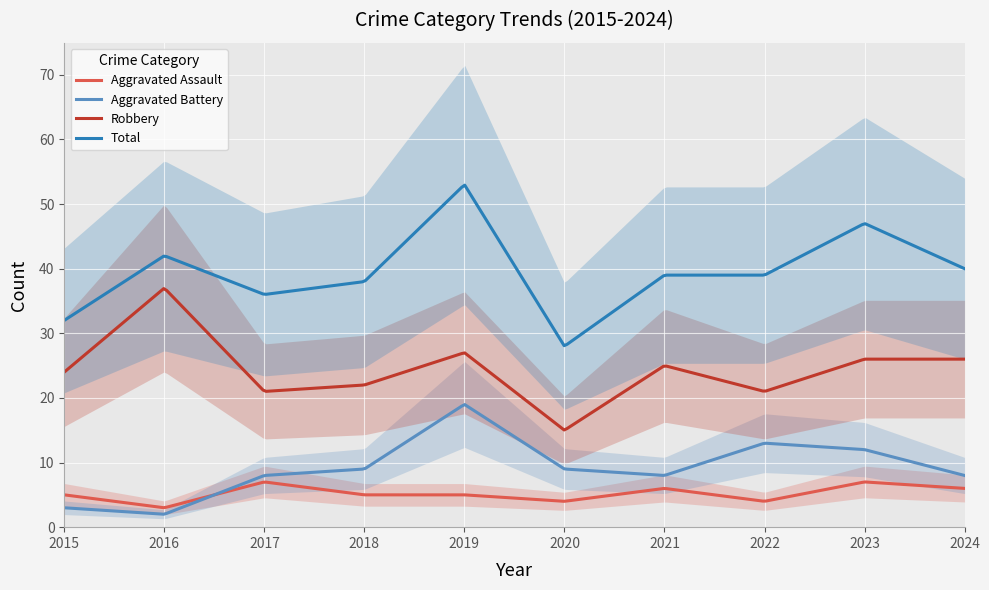

What are all the series names shown in the legend?

Aggravated Assault, Aggravated Battery, Robbery, Total